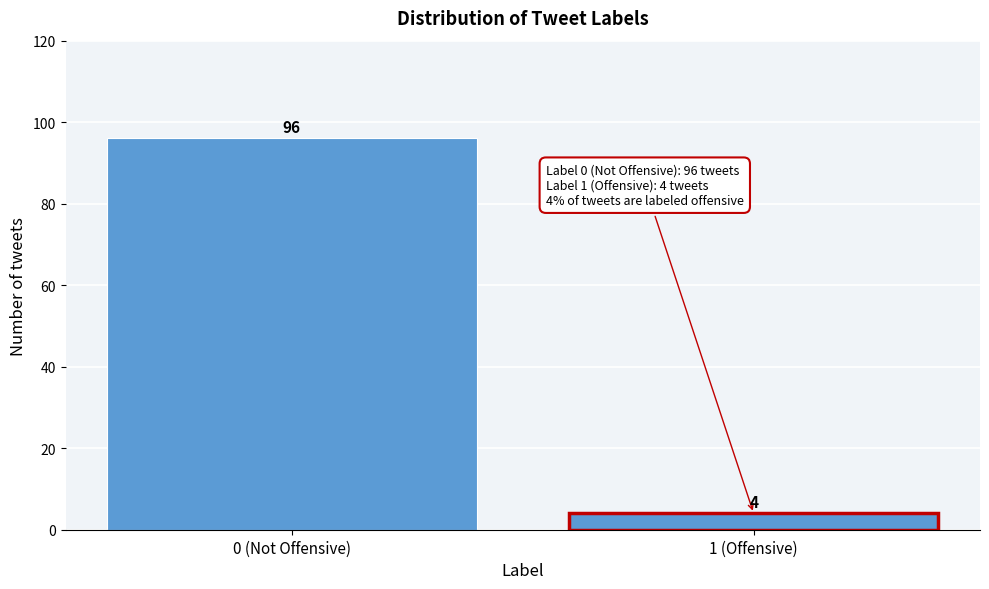

Reading left to right, transcribe all the data shown in this chart.

96	4